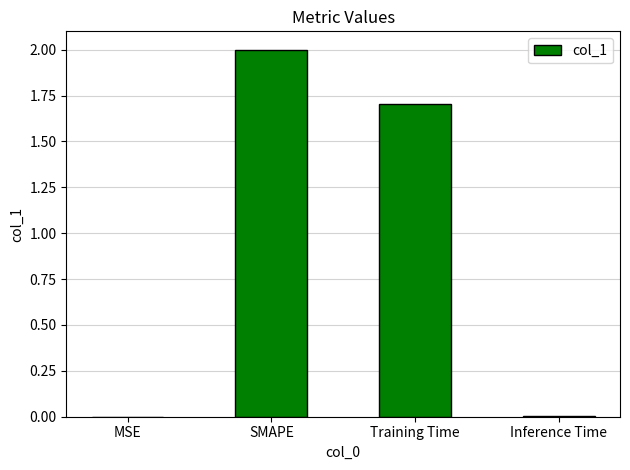

Are the bars horizontal?

No